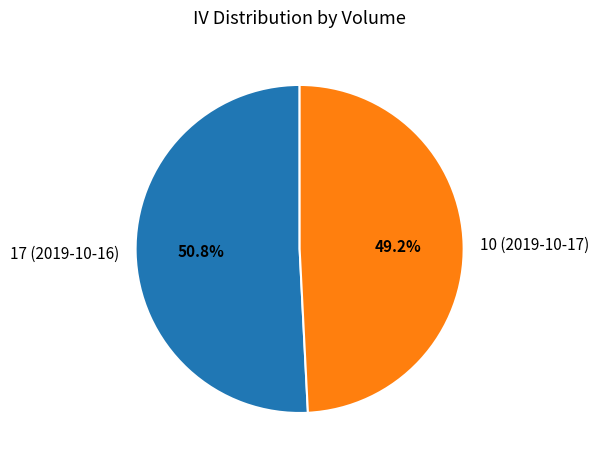

How many segments does this pie chart have?

2